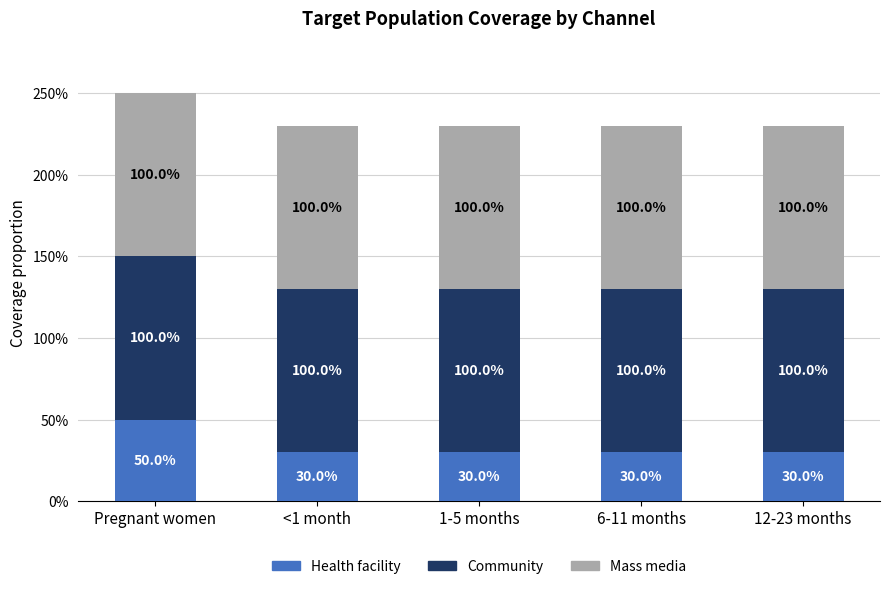

What is the label of the 3rd bar from the right?

1-5 months